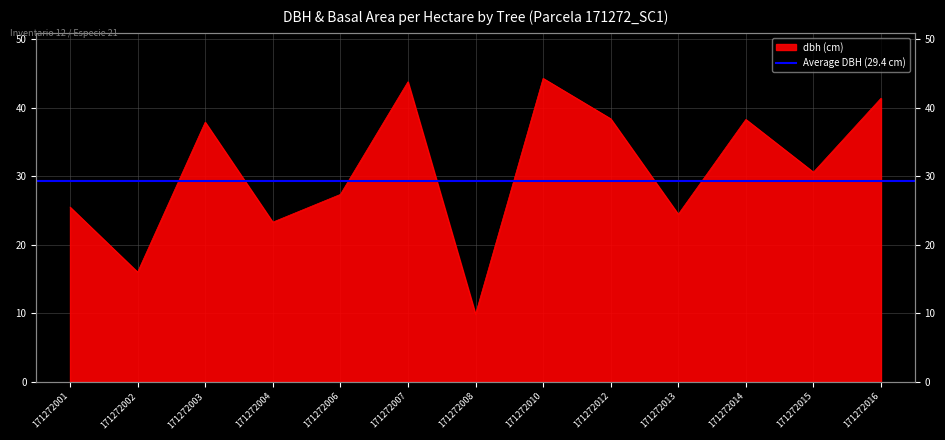

Where is the data nearest to the value 27?

171272006